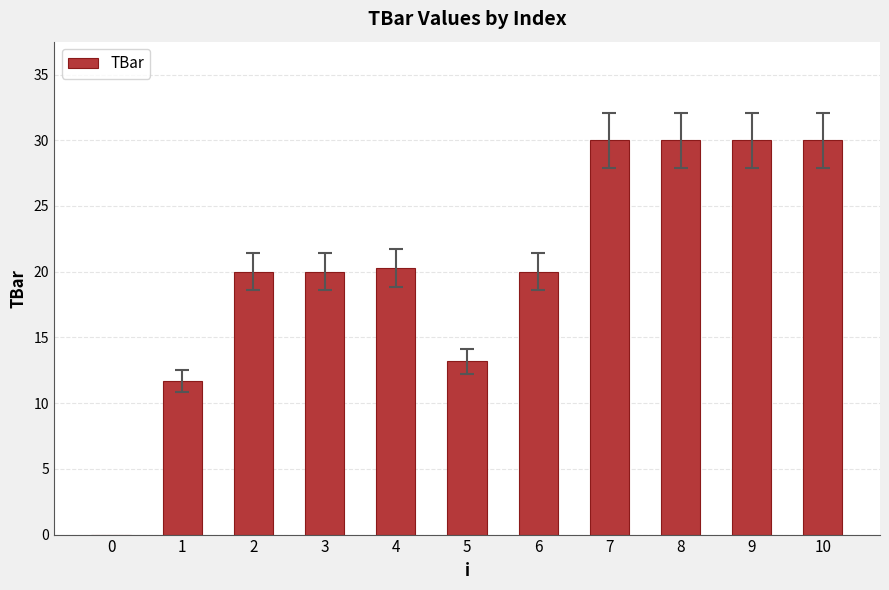

What is the ratio of the value at 5 to the value at 9?

0.4